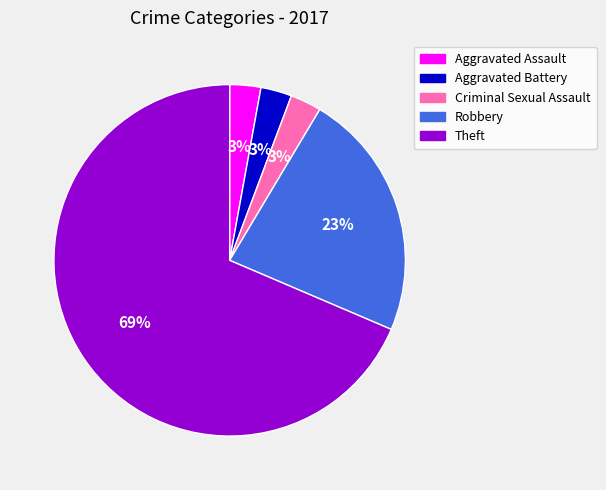

Is the sum of Theft and Robbery greater than half?

Yes